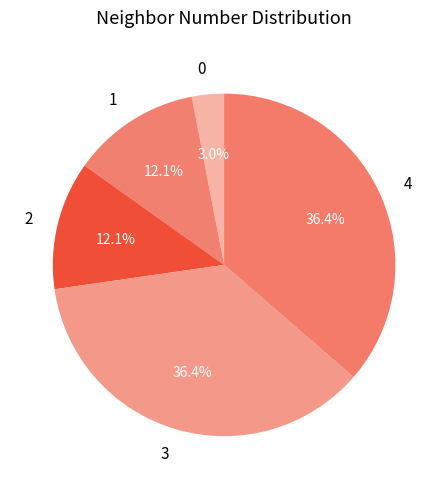

Approximately how many times larger is the value at 1 compared to 0?

4.0